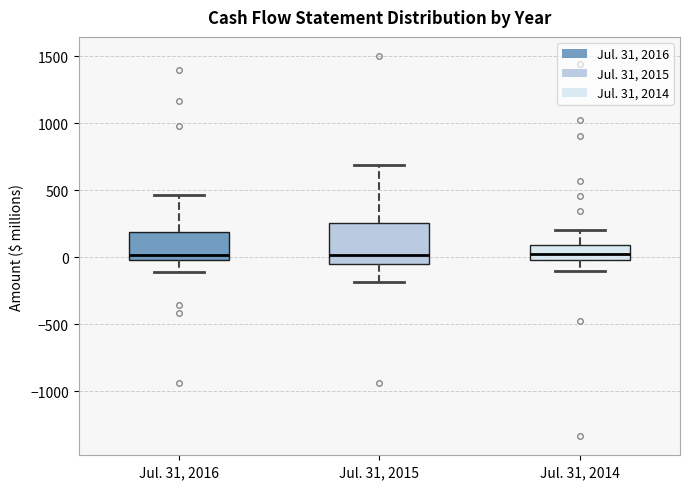

Where does the upper whisker of the box for Jul. 31, 2016 end on the y-axis? The values are not printed on the chart, so give them approximately, as read against the axis.

450